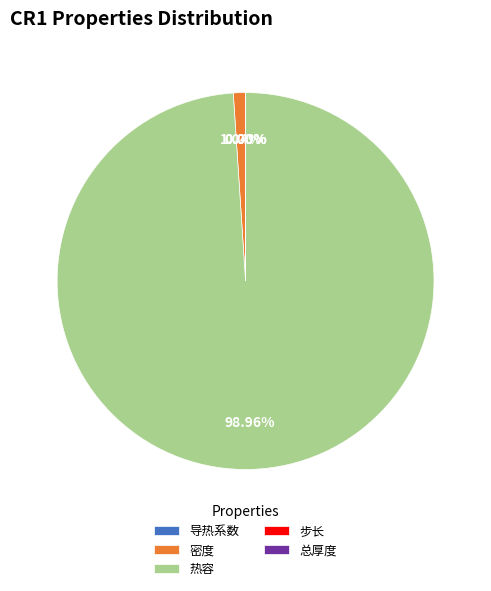

Is the sum of 密度 and 热容 greater than half?

Yes